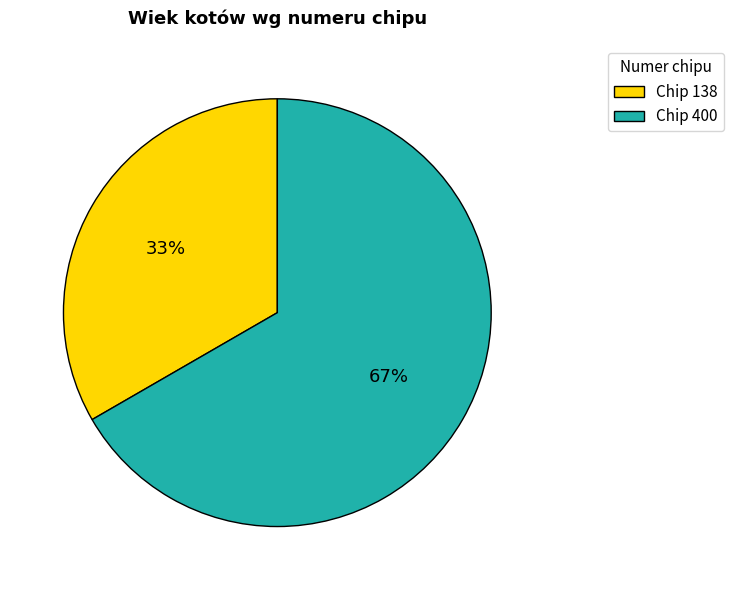

Do Chip 138 and Chip 400 together represent more than half of the pie?

Yes